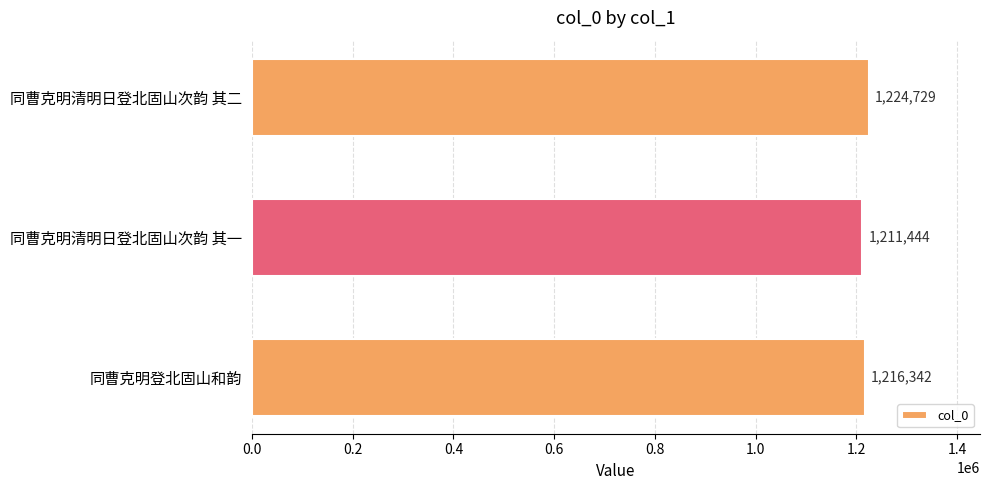

Reading top to bottom, list all the values displayed in this chart.

1224729	1211444	1216342